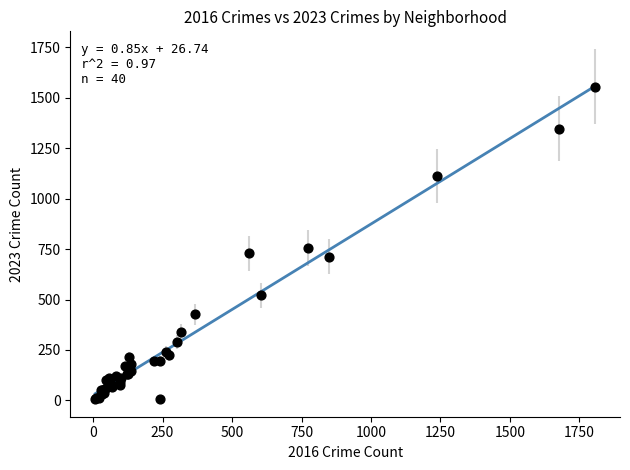

What Y value in the scatter plot is closest to 781?

754